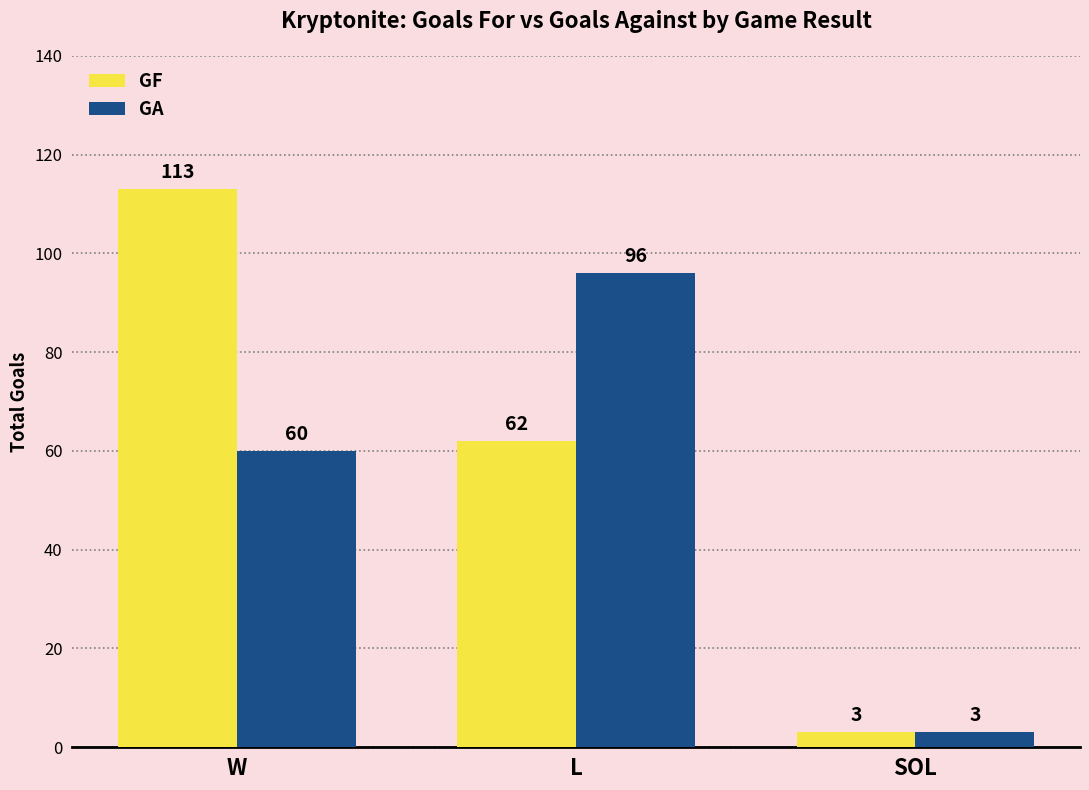

How many categories are shown in the chart?

3